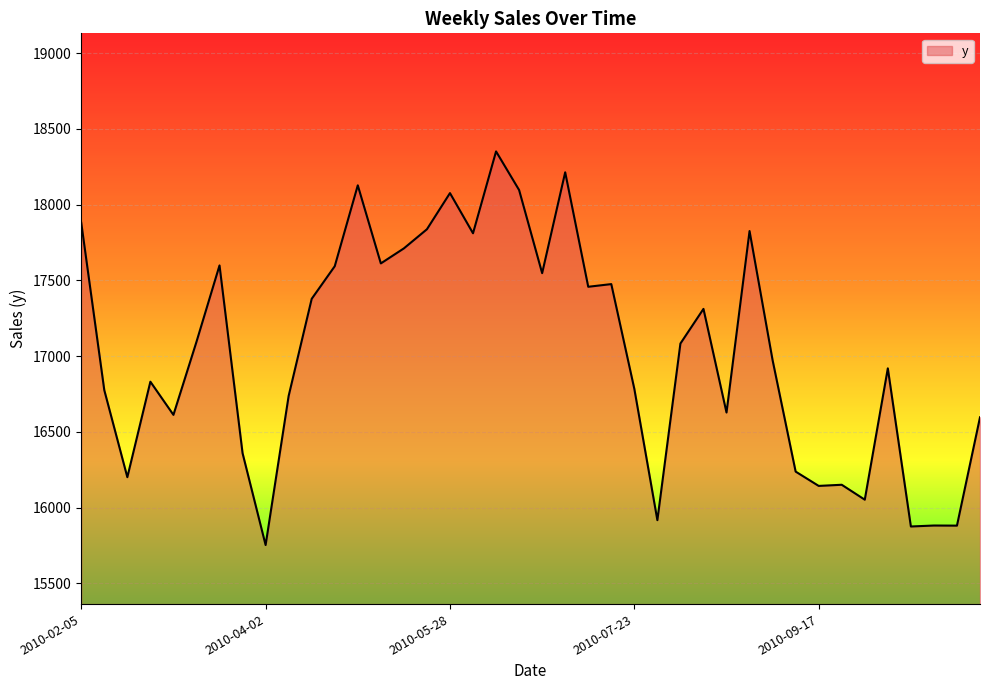

What is the maximum value shown in the chart?

18351.4